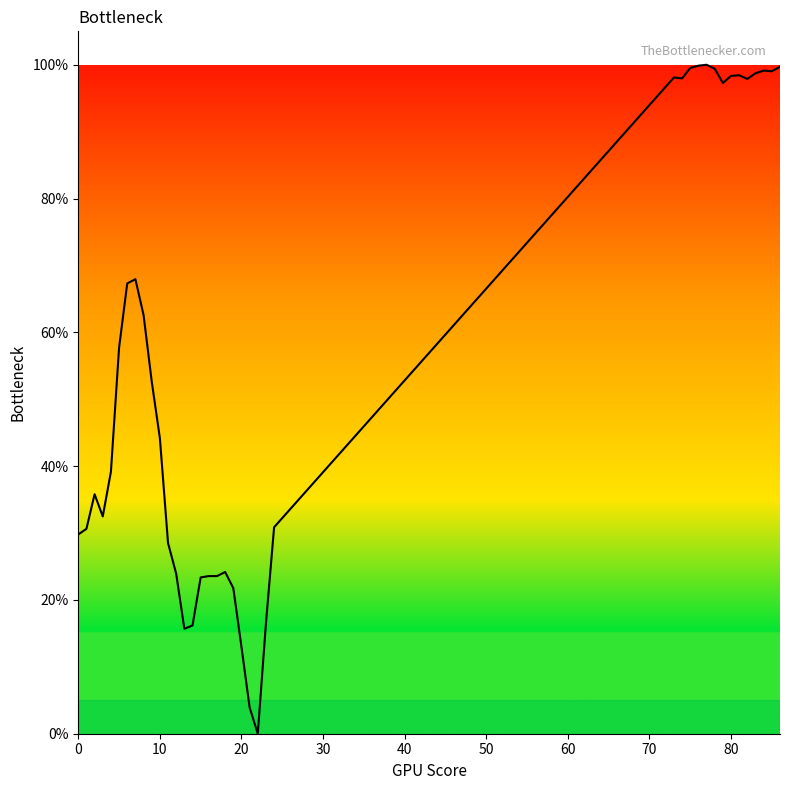

What is the sum of all values?

2168.7